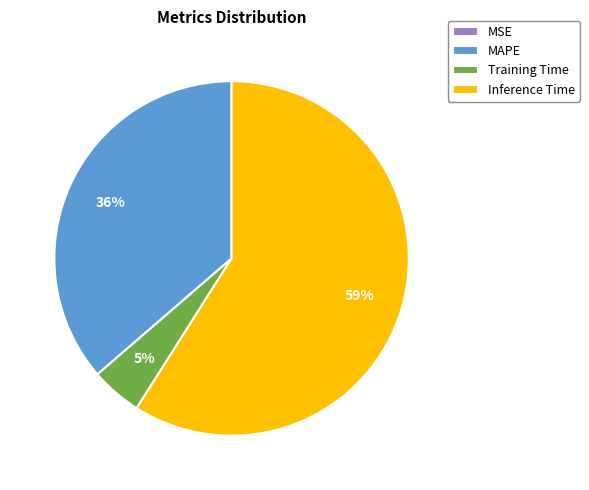

The MAPE slice represents 36% of the pie. True or false?

True